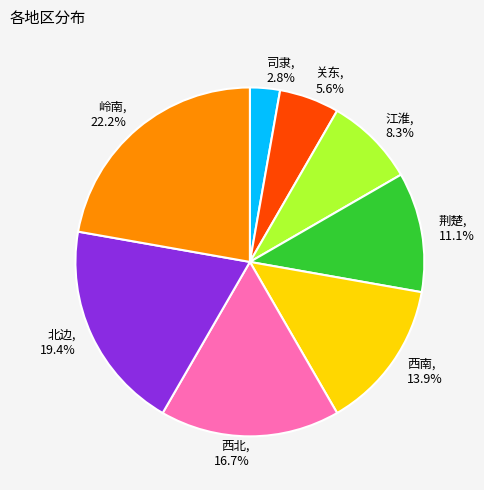

The 江淮 slice represents 8% of the pie. True or false?

True